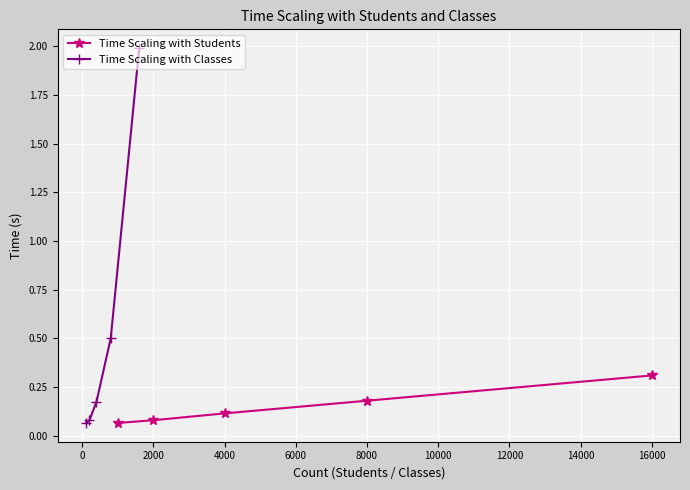

What is the maximum value for Time Scaling with Students?

0.3